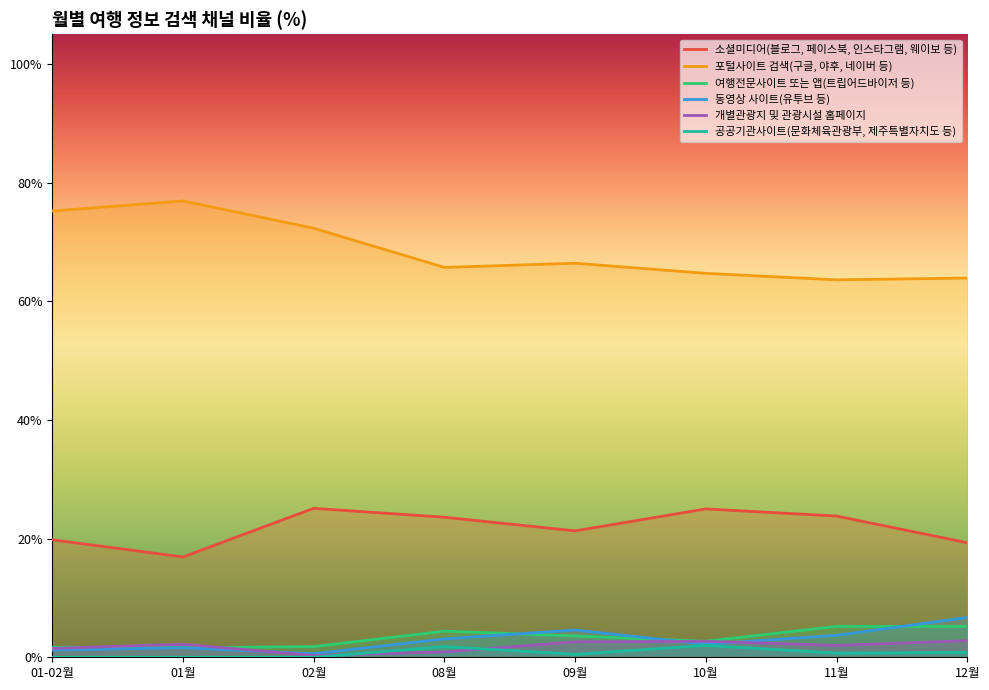

How many lines are shown in the chart?

6